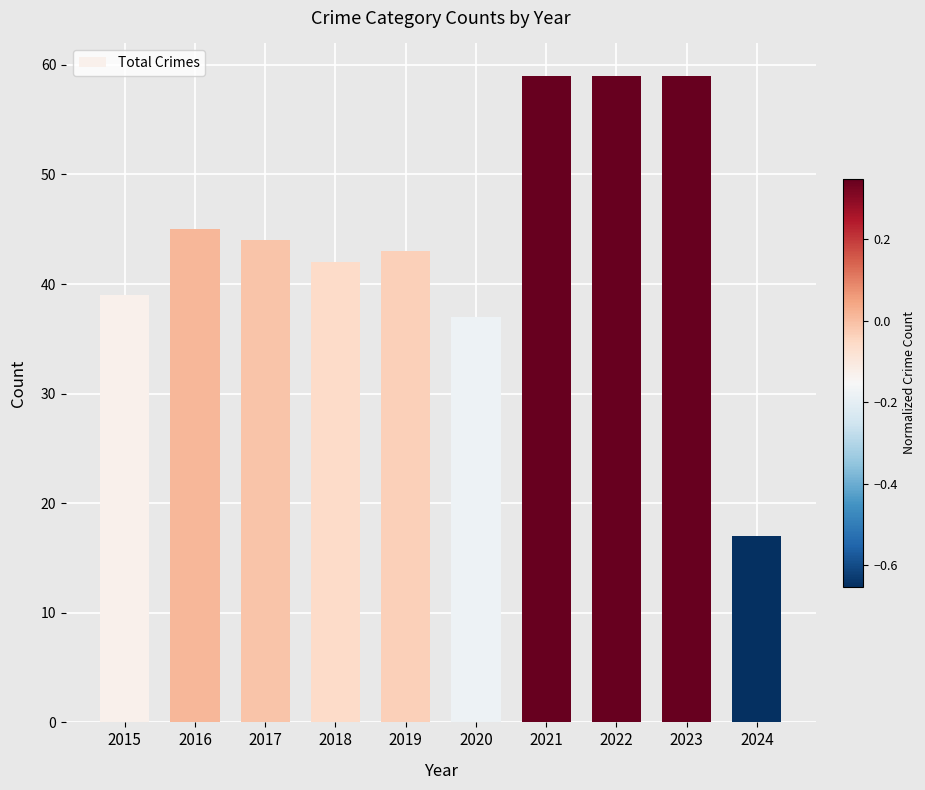

Reading left to right, transcribe all the data shown in this chart.

2015=39	2016=45	2017=44	2018=42	2019=43	2020=37	2021=59	2022=59	2023=59	2024=17